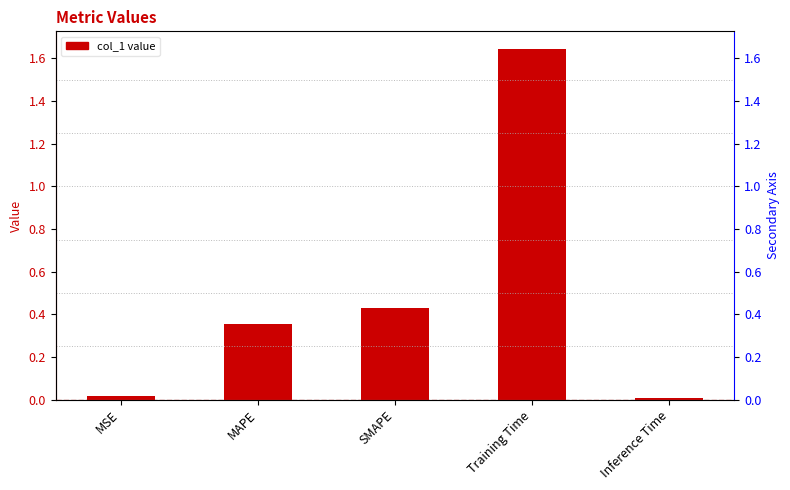

How many distinct data groups are displayed?

1